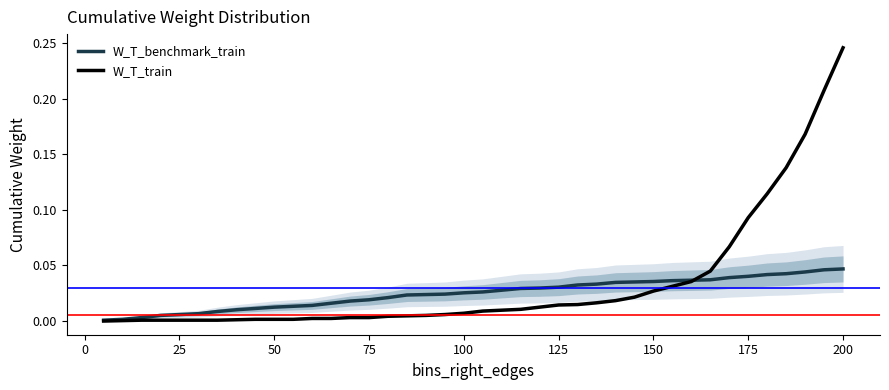

Does the chart display data point markers on the line(s)?

No